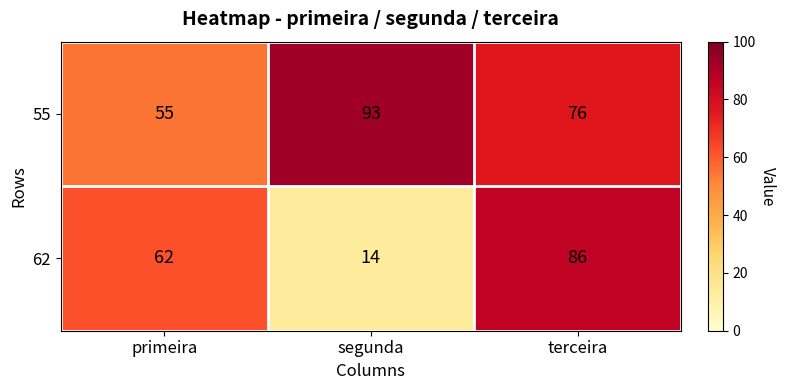

Which category has the lowest value across all series?

segunda